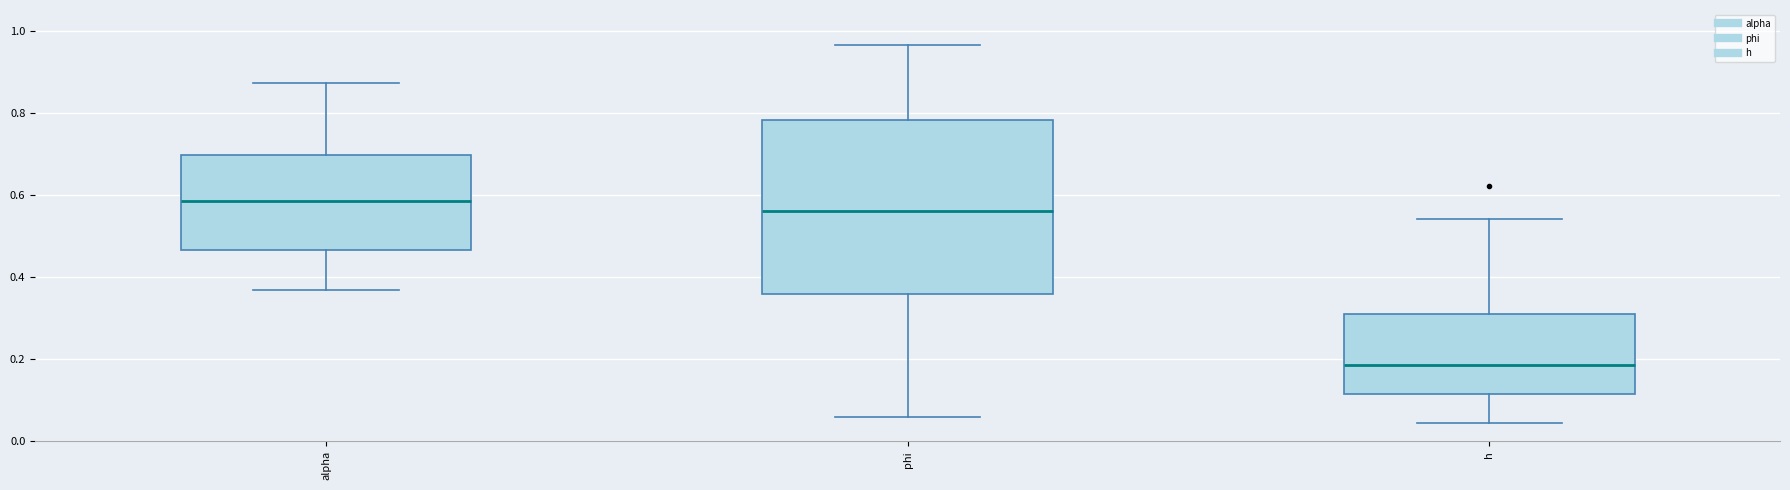

Reading left to right, read every box against the y-axis: the position of its median line, the range the box covers, and the ends of its whiskers. The values are not printed on the chart, so give them approximately, as read against the axis.

alpha: median 0.58, box 0.46 to 0.70, whiskers 0.36 to 0.88
phi: median 0.56, box 0.36 to 0.78, whiskers 0.06 to 0.96
h: median 0.18, box 0.12 to 0.30, whiskers 0.04 to 0.54